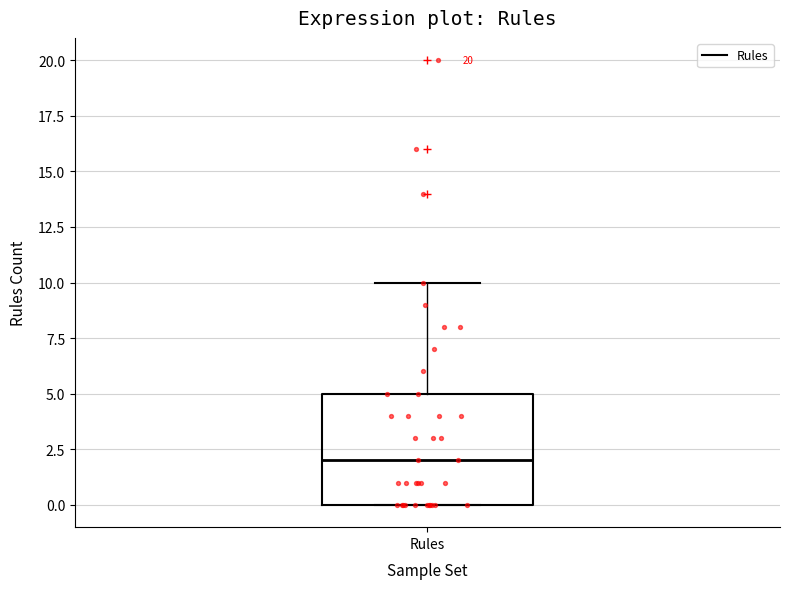

Transcribe this box plot: give where the median line is, the range the box spans, and where the two whiskers end, as read against the y-axis. The values are not printed on the chart, so give them approximately, as read against the axis.

median 2, box 0 to 5, whiskers 0 to 10